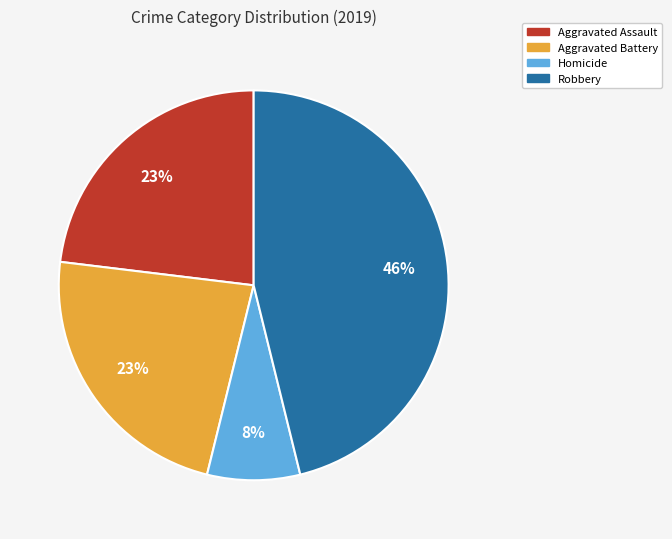

To the nearest percent, what is the difference between the largest and smallest slice percentages?

38%